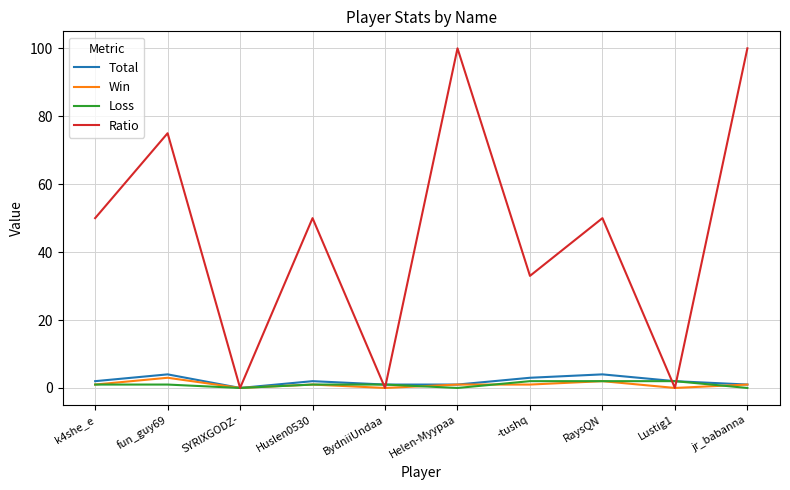

What position from the left is Helen-Myypaa?

6